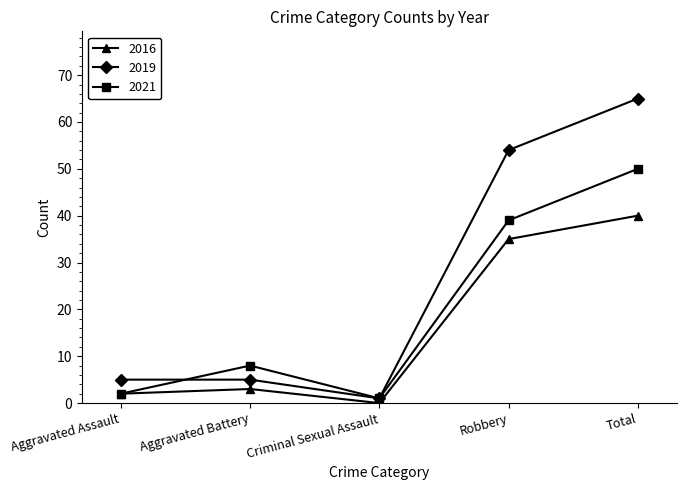

At Robbery, list the series in order from smallest to largest.

2016, 2021, 2019